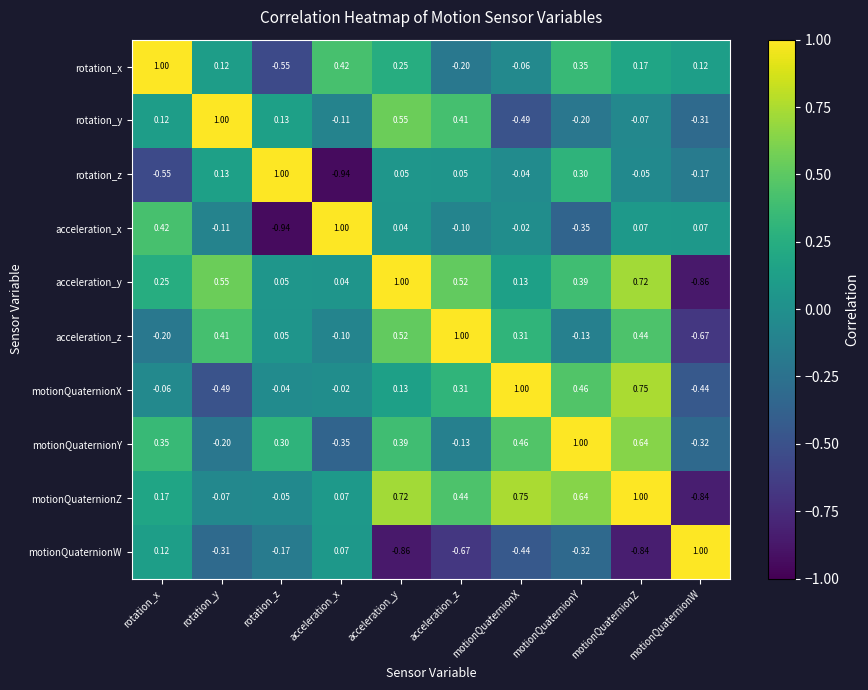

How many series are shown in this chart?

10